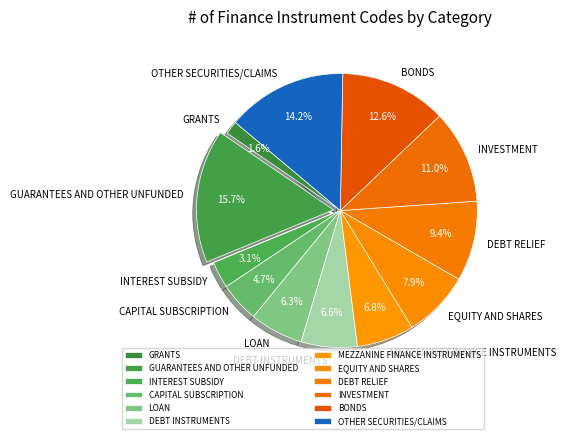

Approximately how many times larger is the value at CAPITAL SUBSCRIPTION compared to OTHER SECURITIES/CLAIMS?

0.3